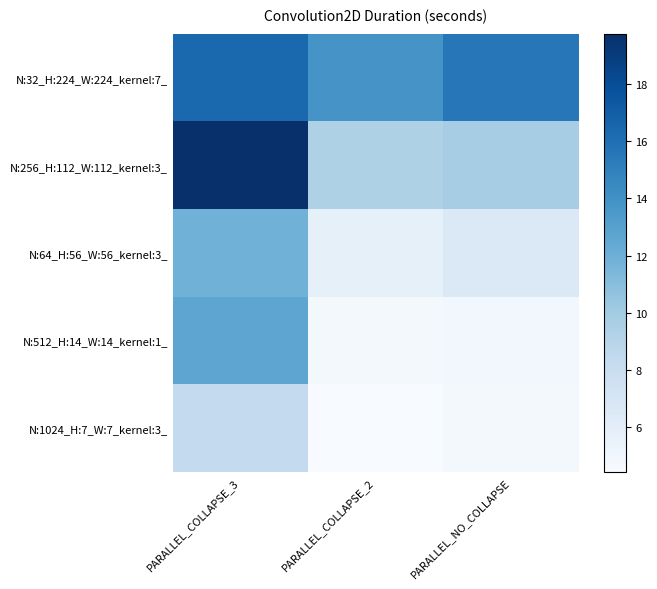

Which label corresponds to the smallest value in the chart?

PARALLEL_COLLAPSE_2